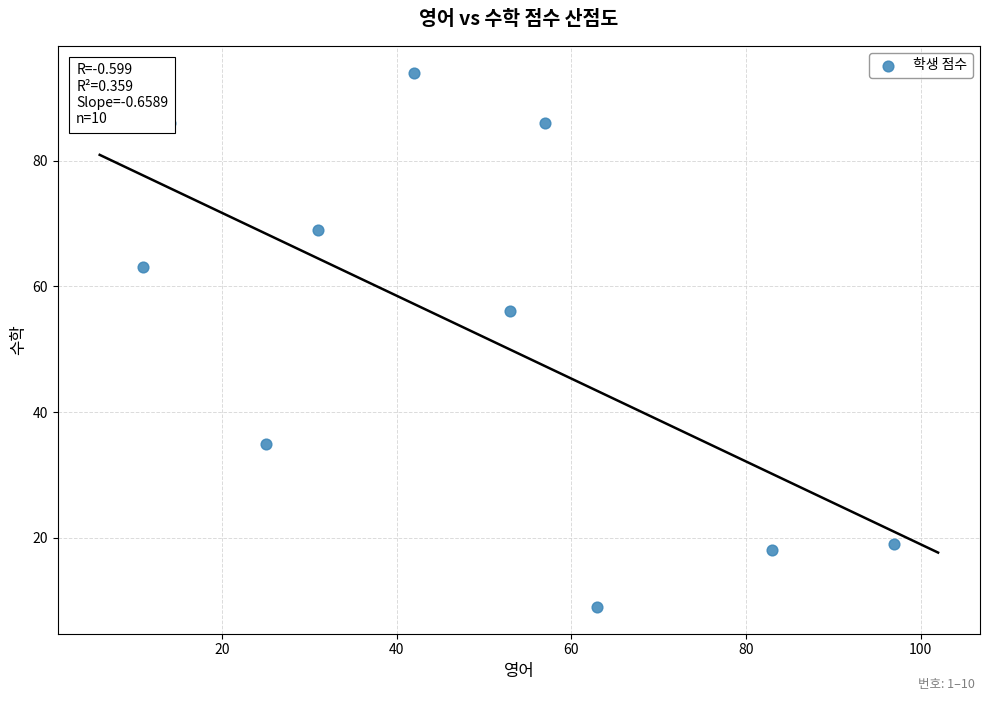

What Y value in the scatter plot is closest to 51?

56